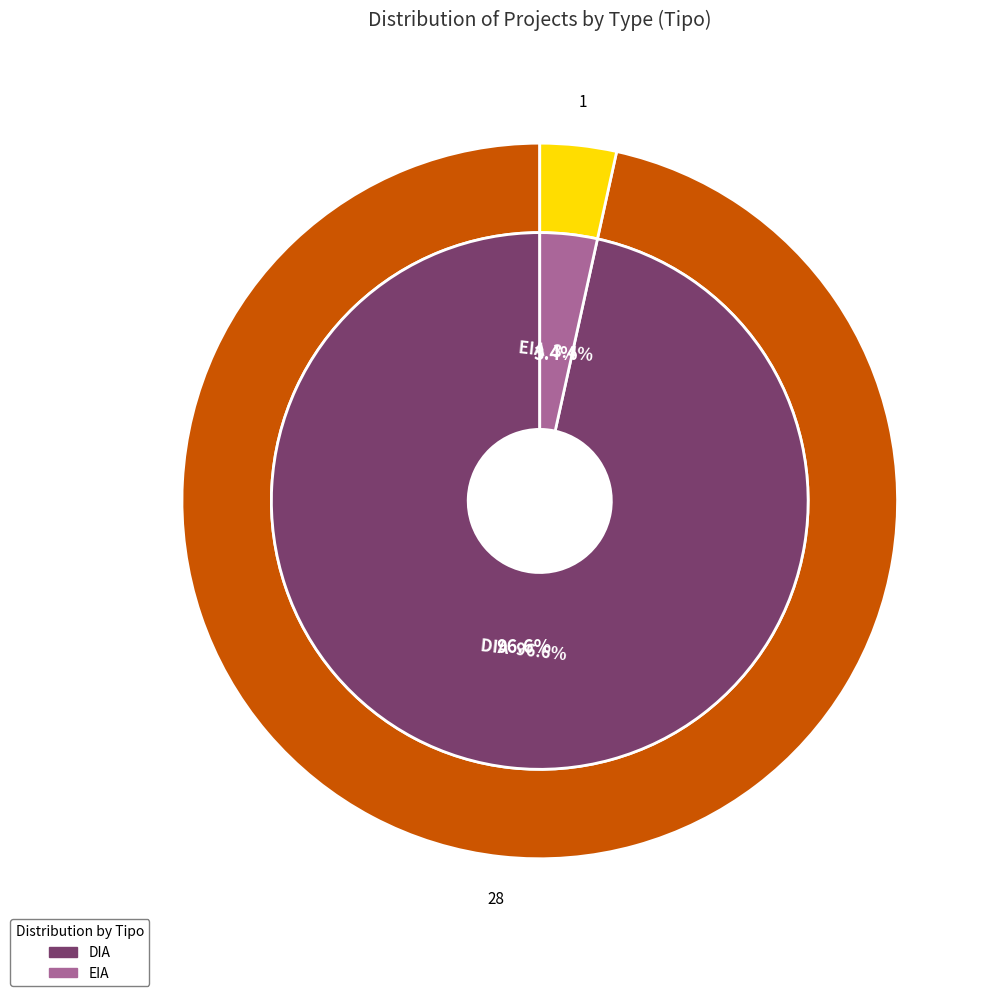

To the nearest percent, what is the difference between the largest and smallest slice percentages?

93%